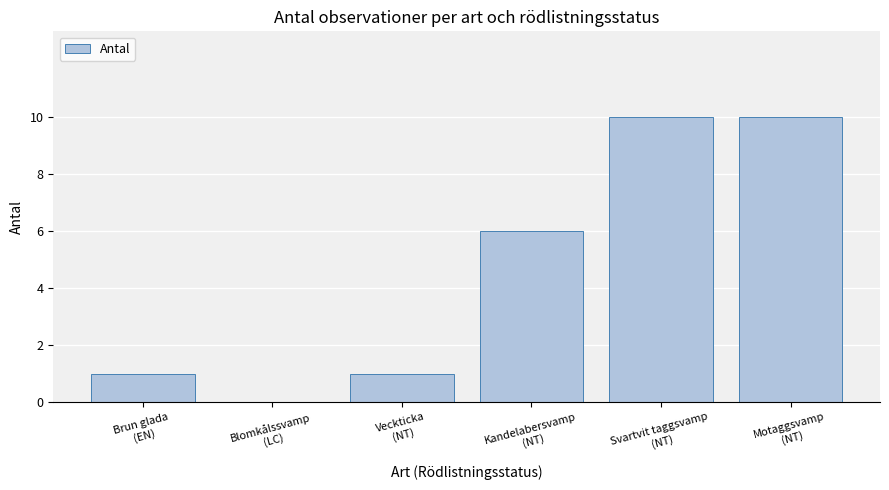

Is it true that the value at Blomkålssvamp
(LC) is -4?

False